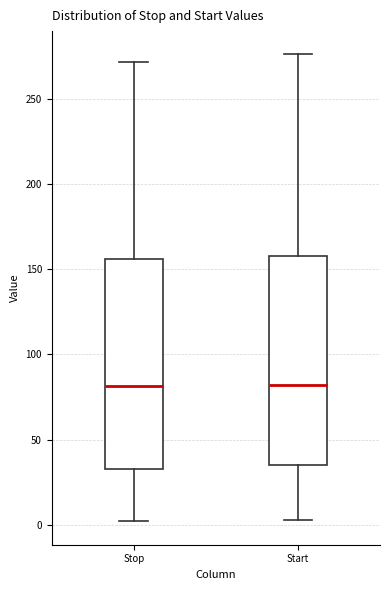

Reading left to right, transcribe this box plot: for each box, give where its median line is, the range the box spans, and where its two whiskers end, as read against the y-axis. The values are not printed on the chart, so give them approximately, as read against the axis.

Stop: median 80, box 35 to 155, whiskers 0 to 270
Start: median 80, box 35 to 160, whiskers 5 to 275